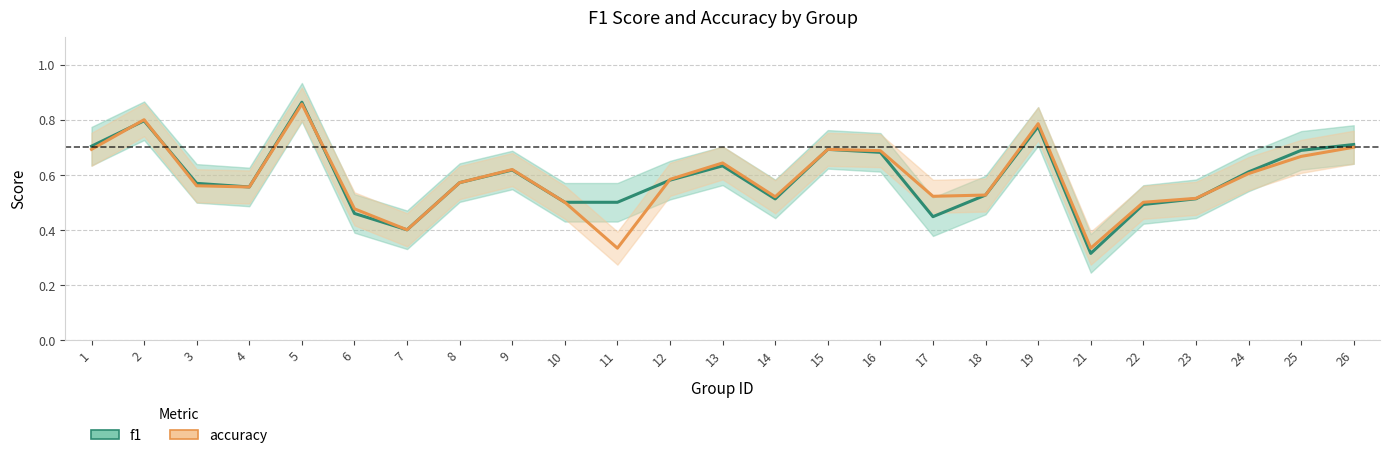

What are all the series names shown in the legend?

f1, accuracy